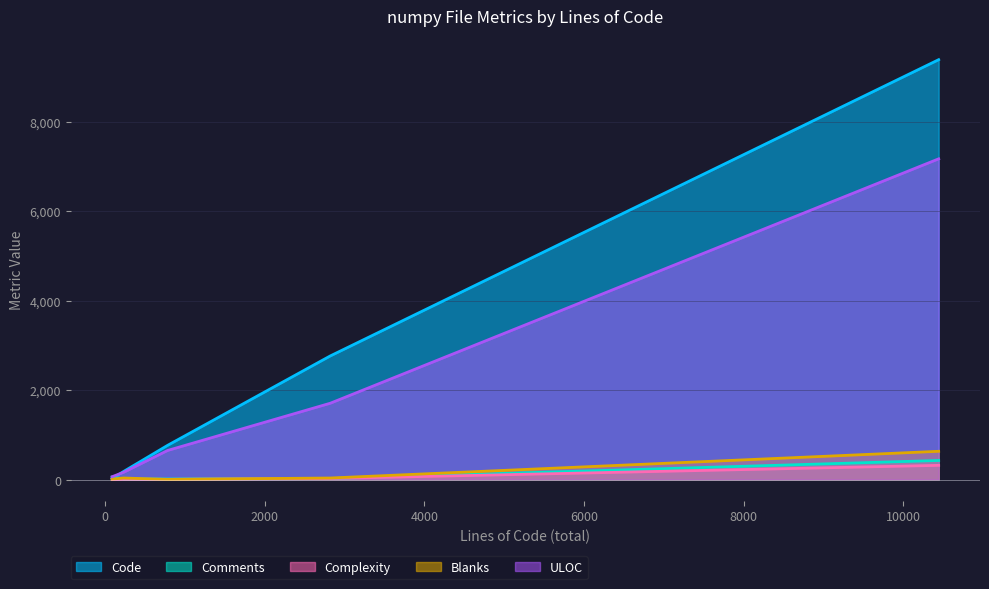

Which series has the largest total across all categories?

Code